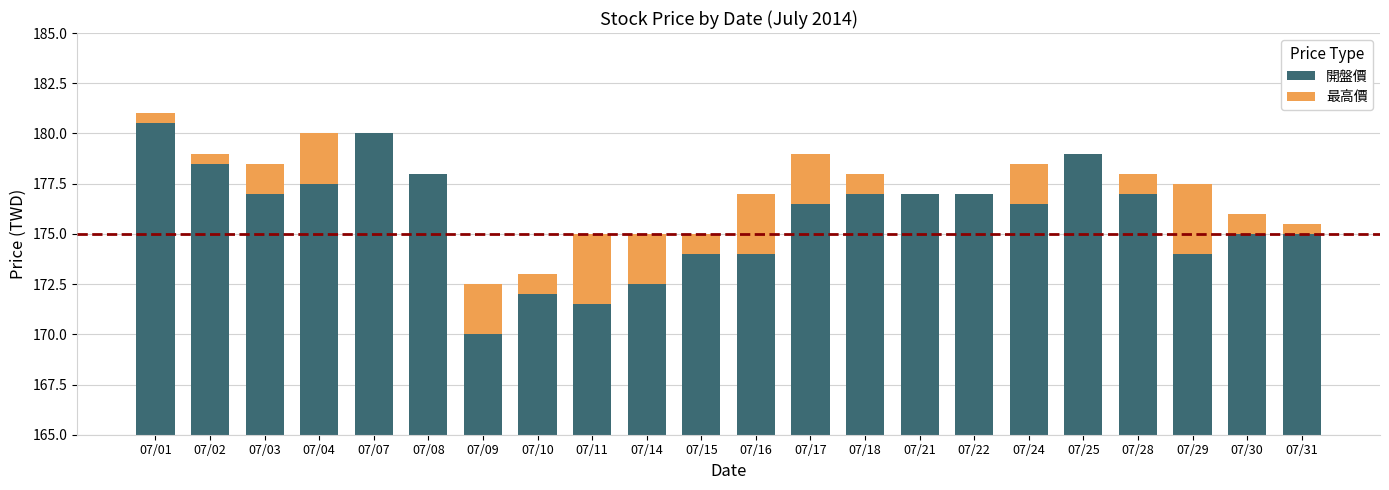

Reading left to right, list all the values displayed in this chart.

開盤價: 180.5	178.5	177.0	177.5	180.0	178.0	170.0	172.0	171.5	172.5	174.0	174.0	176.5	177.0	177.0	177.0	176.5	179.0	177.0	174.0	175.0	175.0
最高價: 0.5	0.5	1.5	2.5	0.0	0.0	2.5	1.0	3.5	2.5	1.0	3.0	2.5	1.0	0.0	0.0	2.0	0.0	1.0	3.5	1.0	0.5